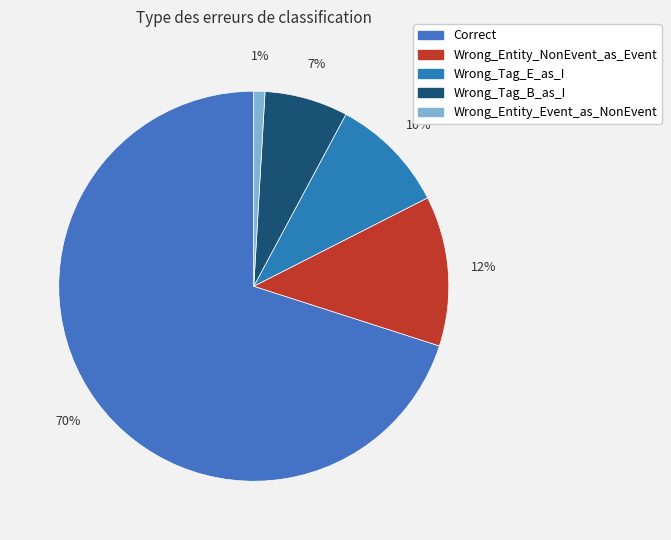

Is the sum of Wrong_Entity_Event_as_NonEvent and Wrong_Tag_E_as_I greater than half?

No